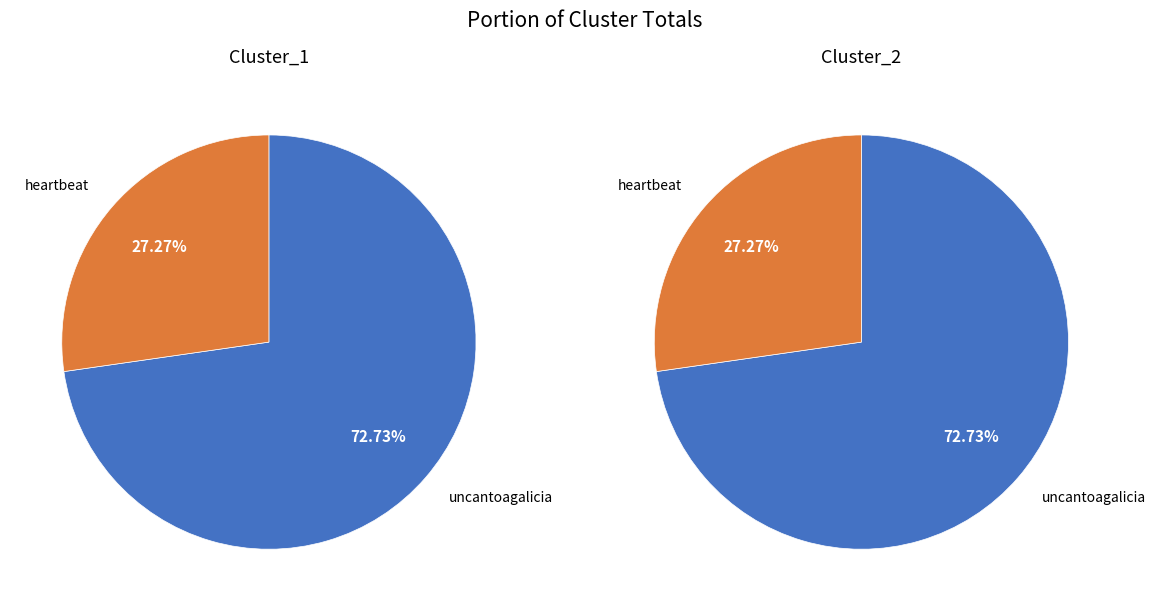

What portion of the pie excludes heartbeat?

72.7%